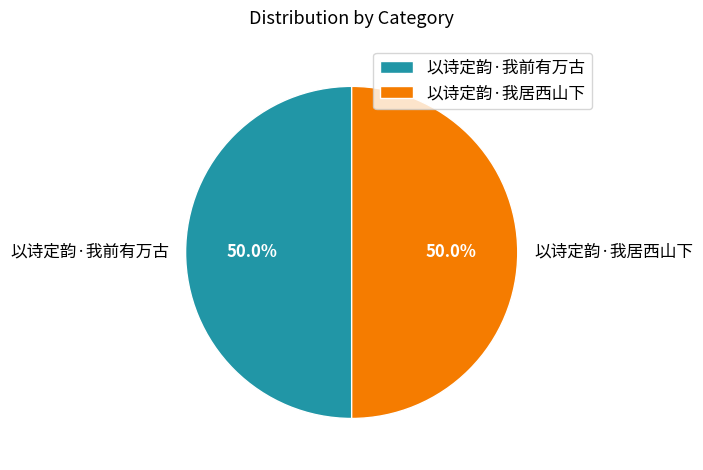

To the nearest percent, what portion does 以诗定韵·我前有万古 represent?

50%